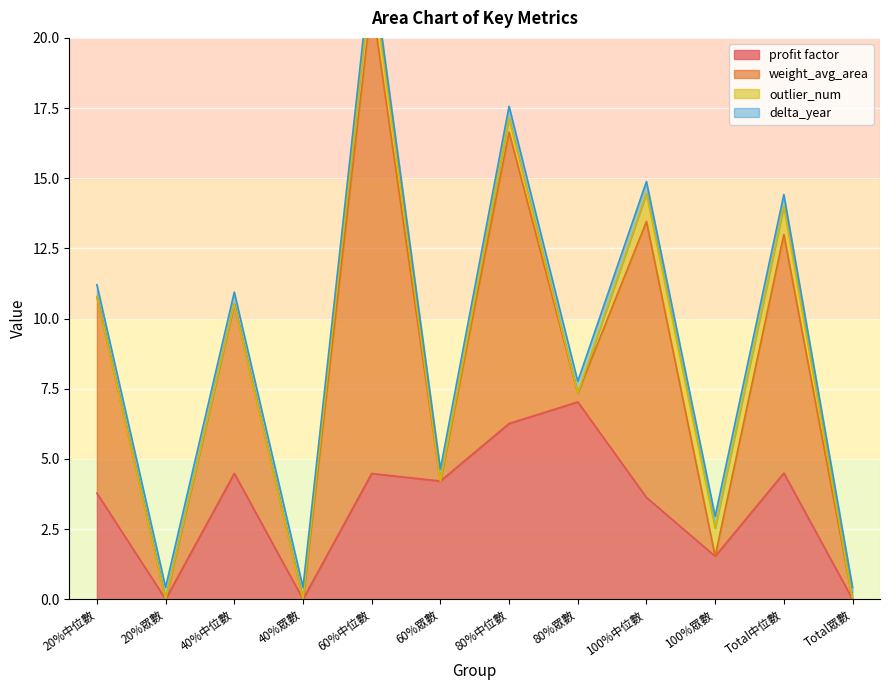

Where does the profit factor series first go above 4?

40%中位數